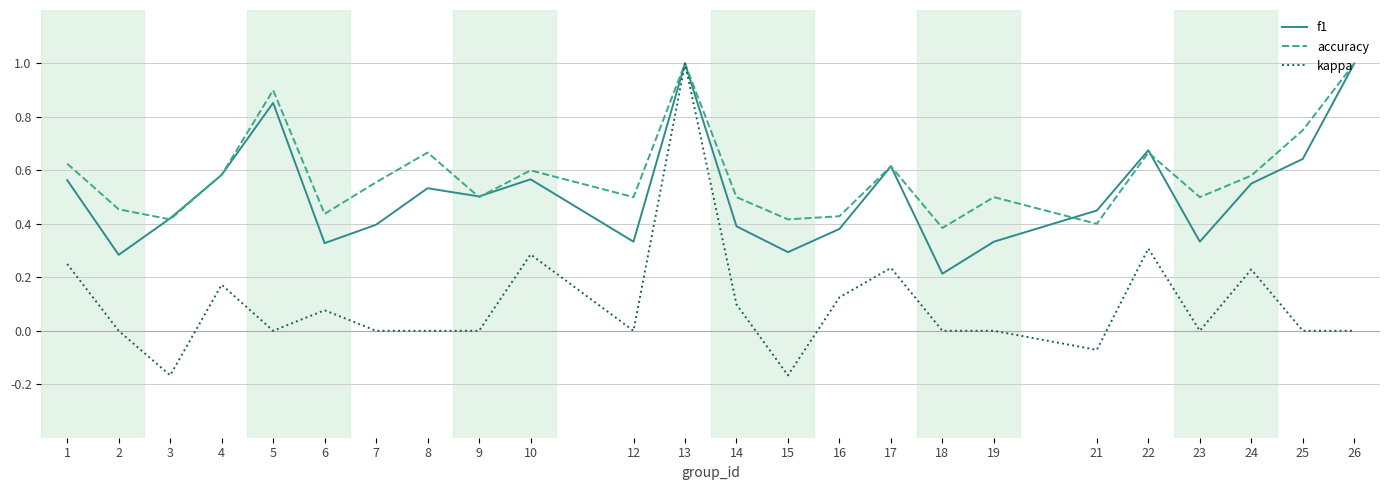

In accuracy, how many points are higher than both neighbors (excluding endpoints)?

7